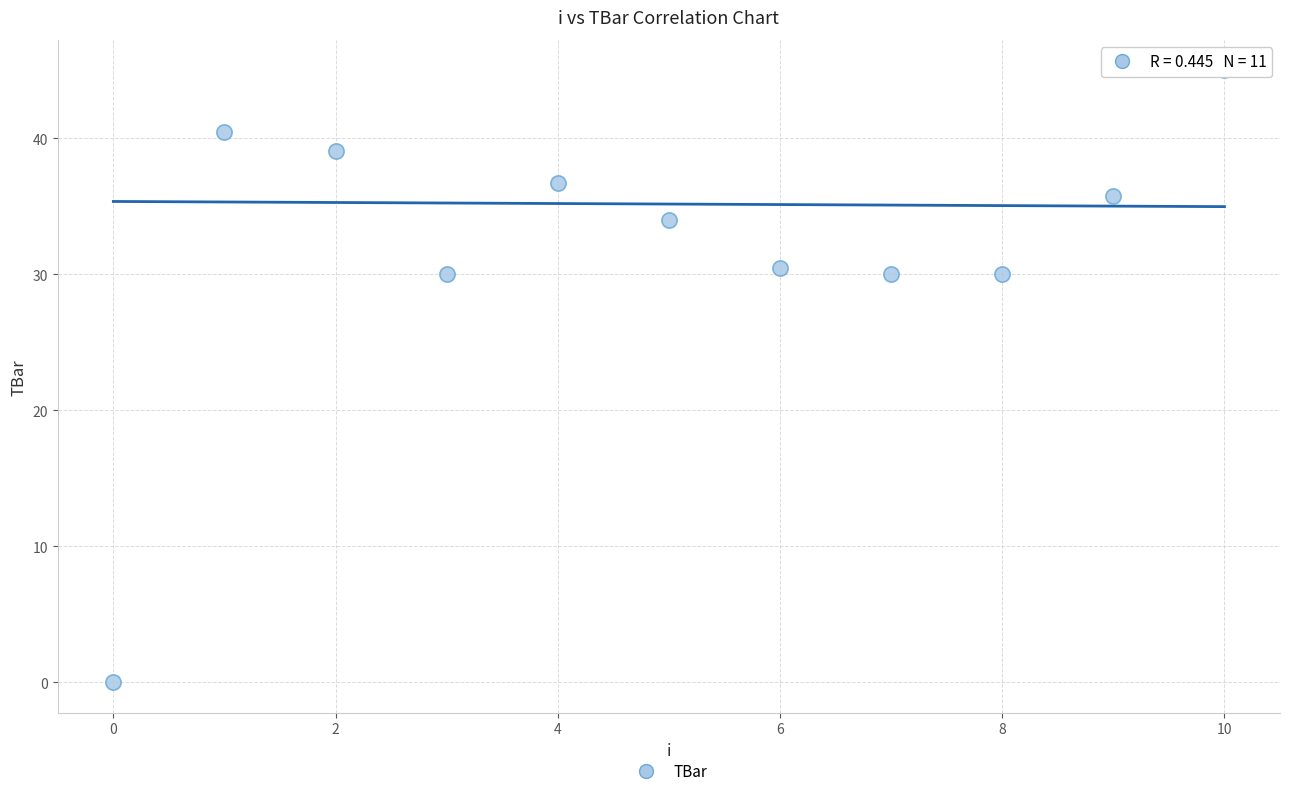

What is the average Y value?

32.0